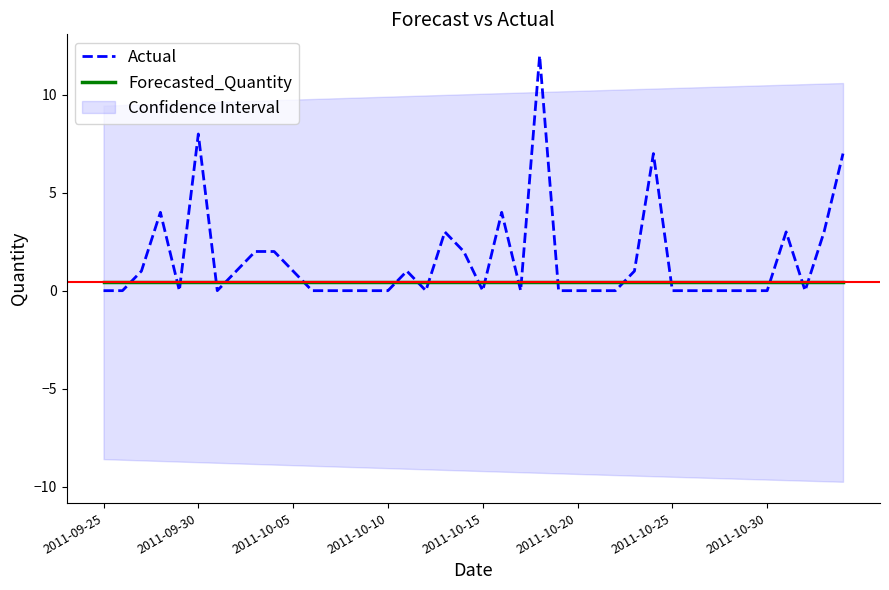

Reading left to right, extract all data points from this chart.

Actual: 0.0	0.0	1.0	4.0	0.0	8.0	0.0	1.0	2.0	2.0	1.0	0.0	0.0	0.0	0.0	0.0	1.0	0.0	3.0	2.0	0.0	4.0	0.0	12.0	0.0	0.0	0.0	0.0	1.0	7.0	0.0	0.0	0.0	0.0	0.0	0.0	3.0	0.0	3.0	7.0
Forecasted_Quantity: 0.4	0.4	0.4	0.4	0.4	0.4	0.4	0.4	0.4	0.4	0.4	0.4	0.4	0.4	0.4	0.4	0.4	0.4	0.4	0.4	0.4	0.4	0.4	0.4	0.4	0.4	0.4	0.4	0.4	0.4	0.4	0.4	0.4	0.4	0.4	0.4	0.4	0.4	0.4	0.4